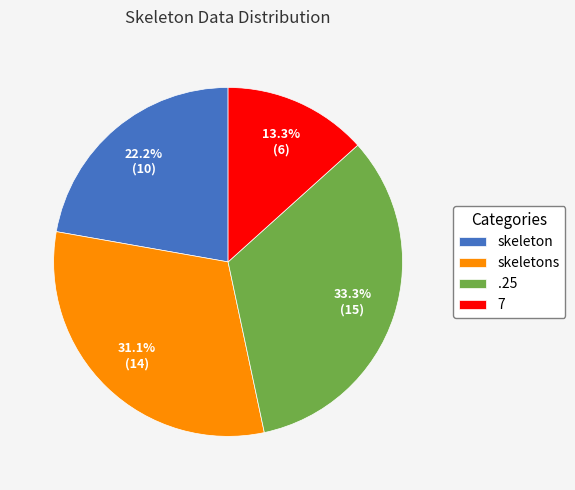

Do skeleton and .25 together represent more than half of the pie?

Yes